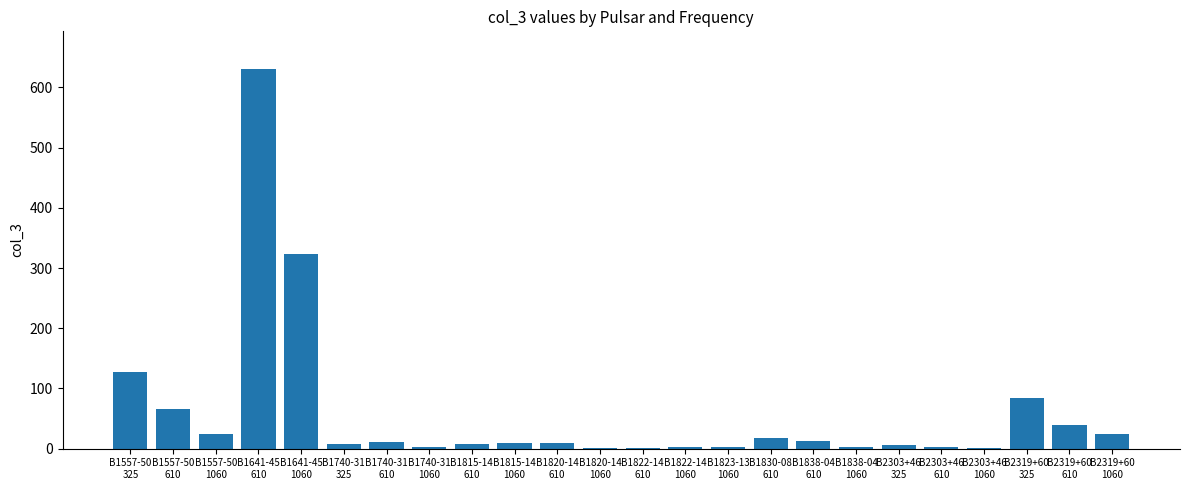

What is the sum of all values?

1417.1